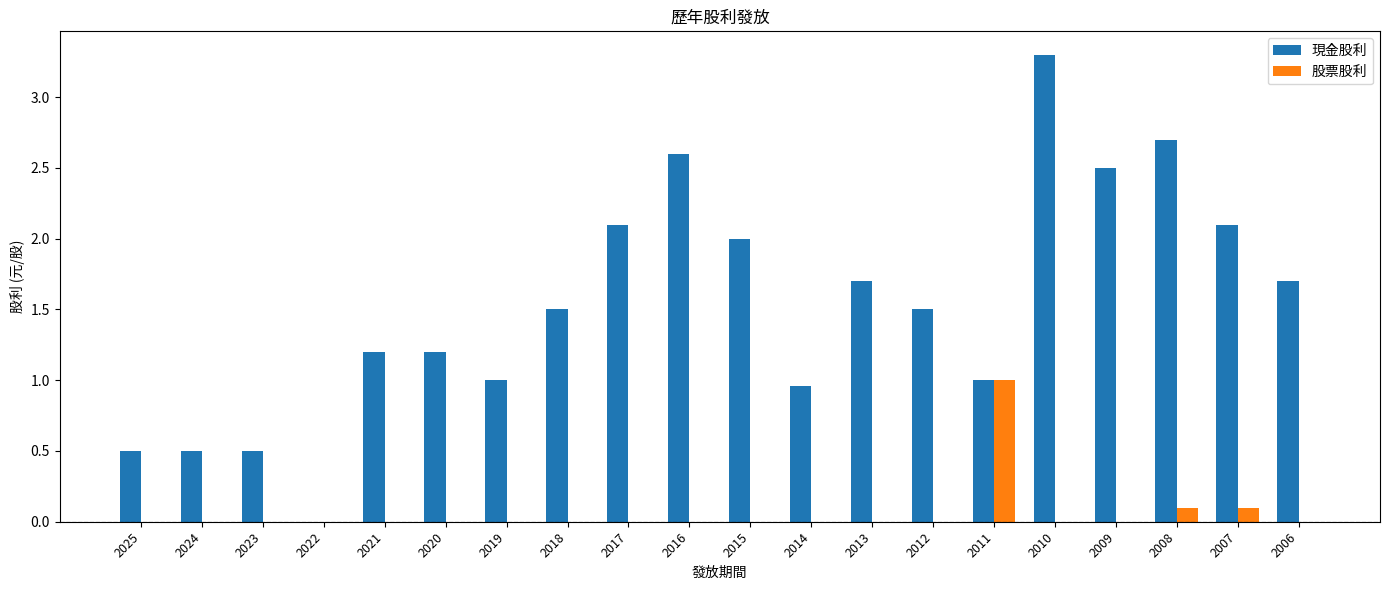

Which series has the largest range (max minus min)?

現金股利